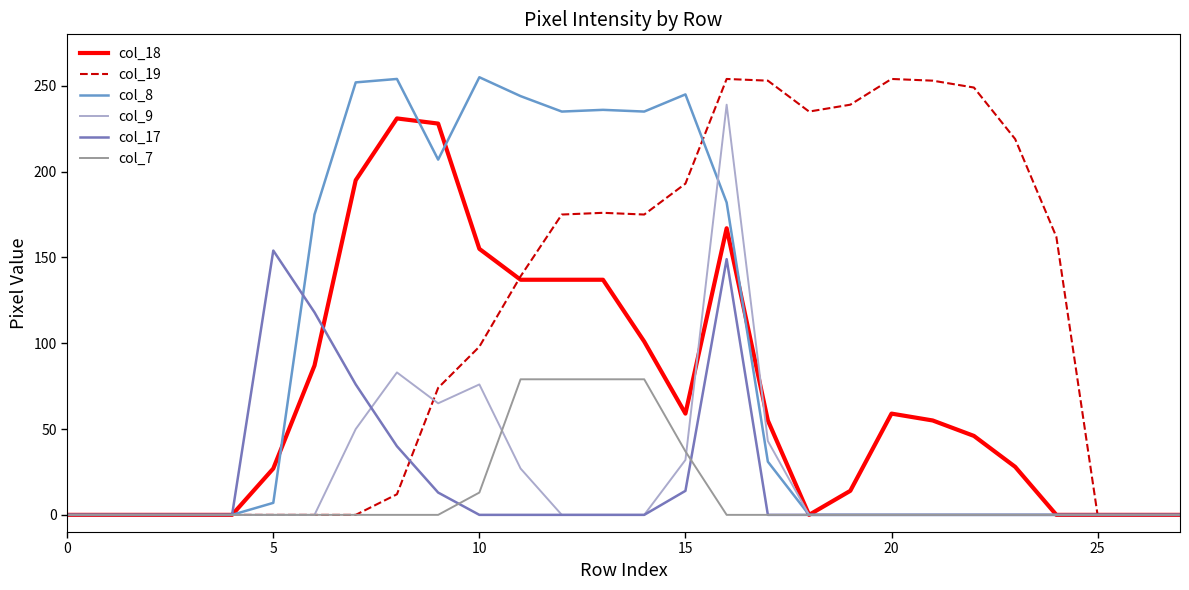

Does the chart display data point markers on the line(s)?

No